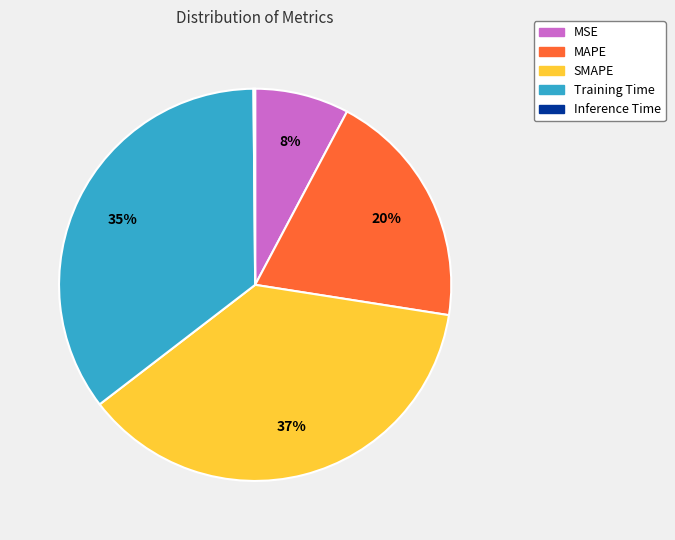

Is it true that SMAPE is 37% of the pie?

True